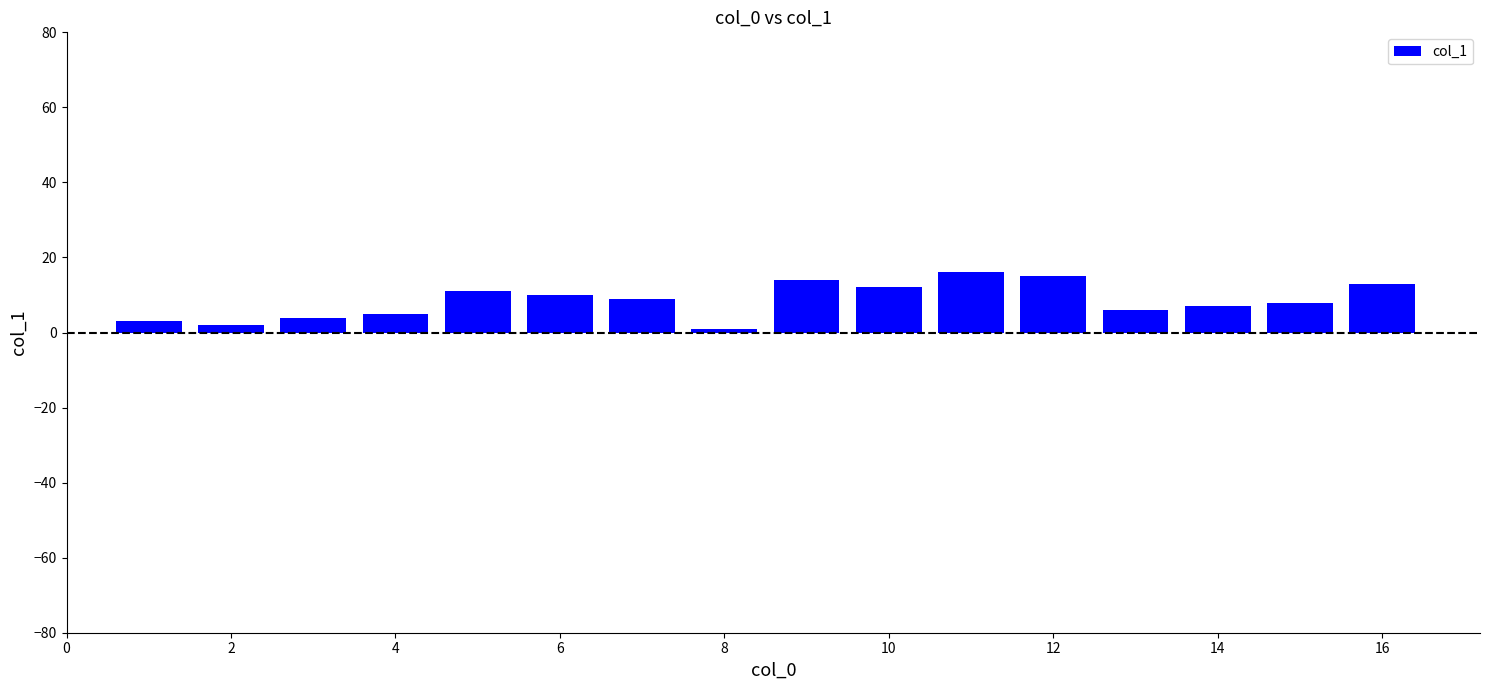

Are the bars grouped side by side (vs. stacked)?

No